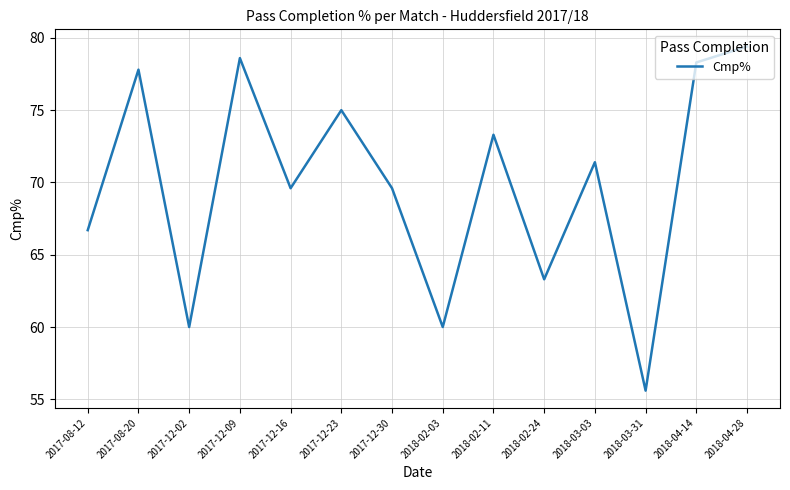

What is the sum of the values at 2017-08-12 and 2017-12-16?

136.3